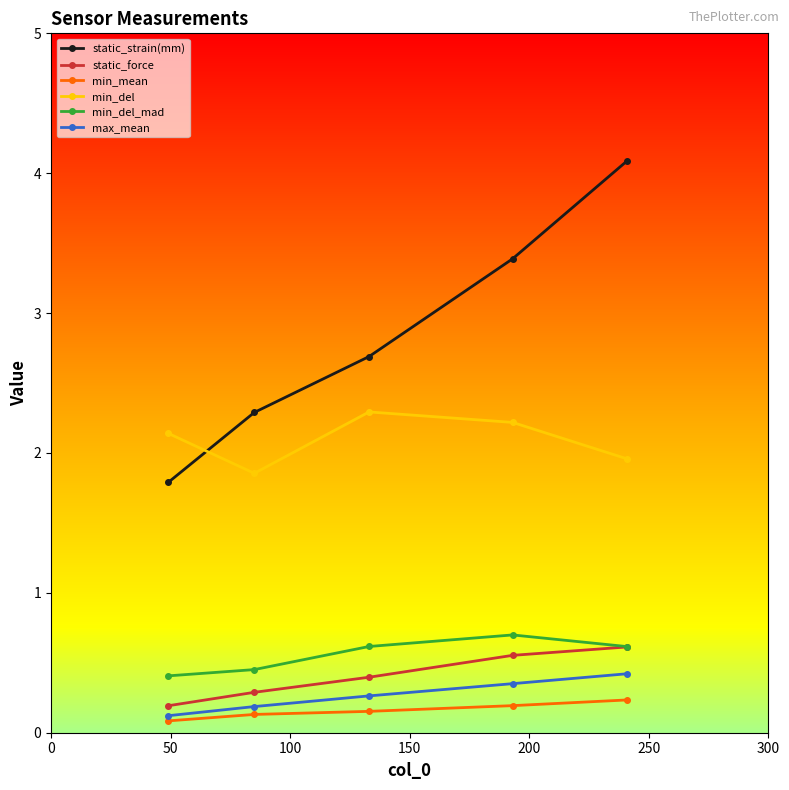

What is the greatest value displayed?

4.1